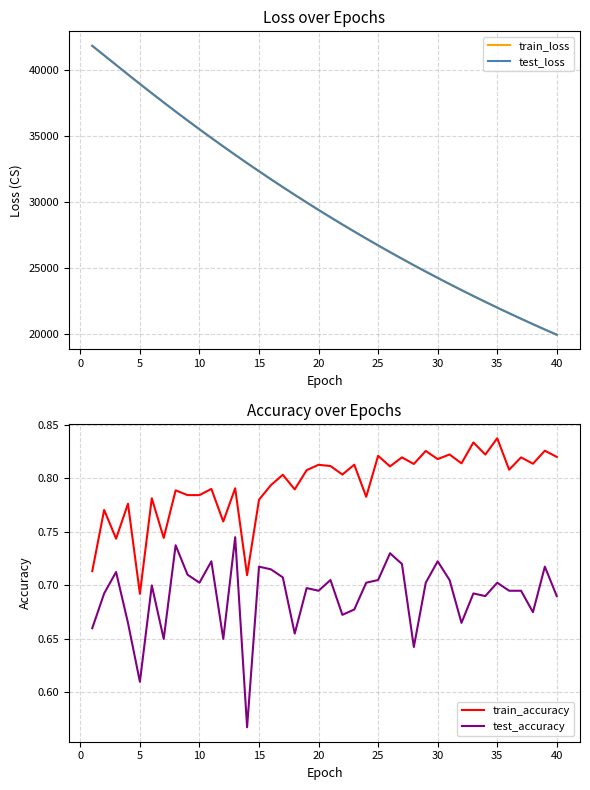

True or false: test_accuracy and train_accuracy intersect in this chart.

False